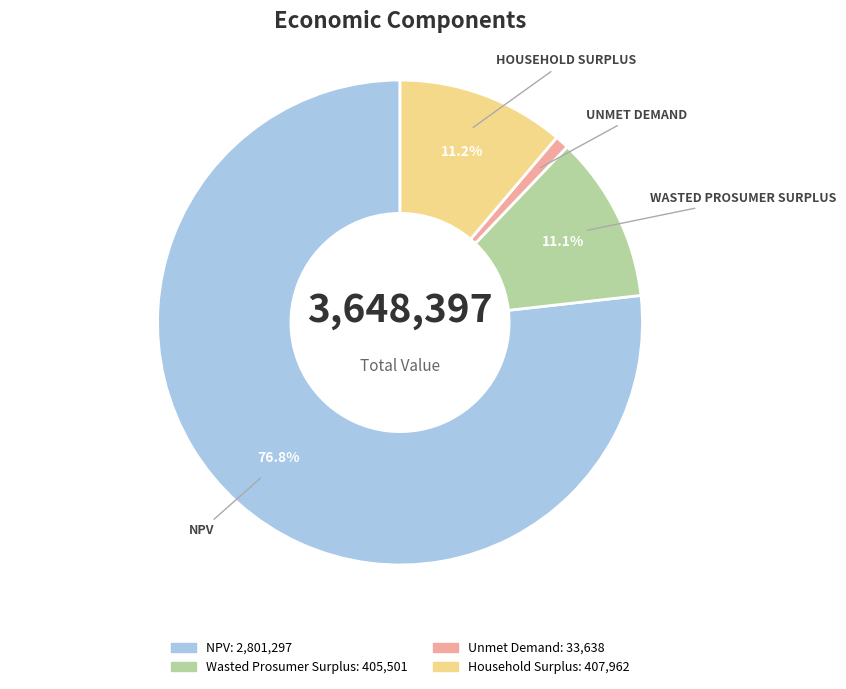

Is there any slice that represents more than half of the pie?

Yes